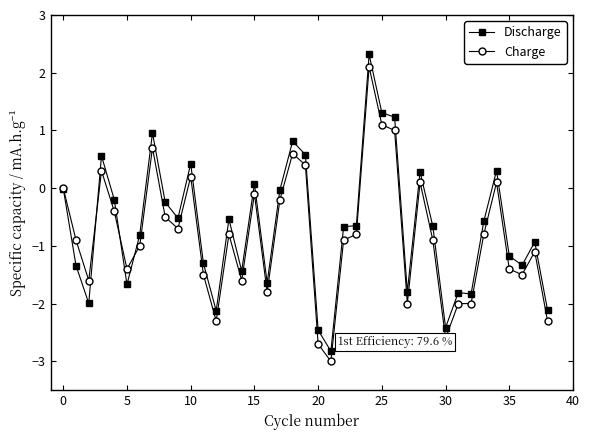

After their last crossing, which series has the higher values: Charge or Discharge?

Discharge